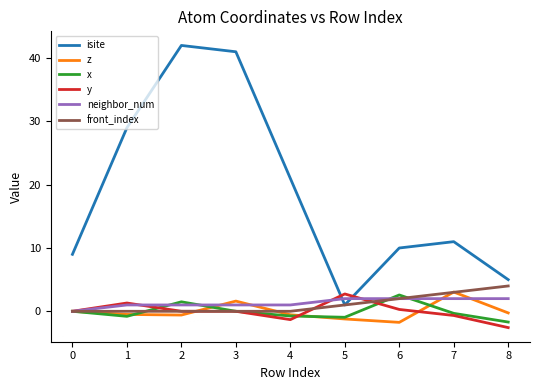

What is the spread (max minus min) of values at 0?

9.0